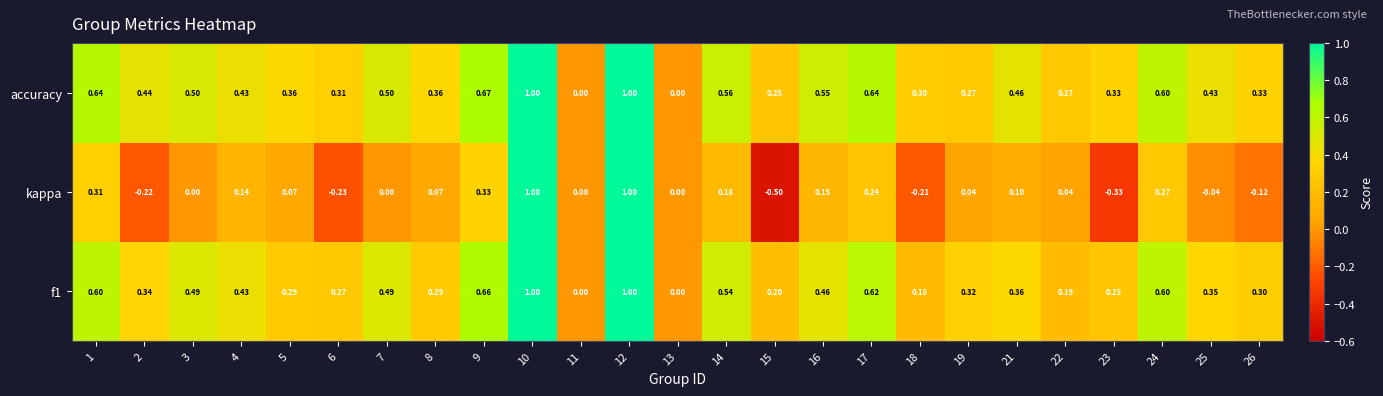

Which series has the largest total across all categories?

accuracy